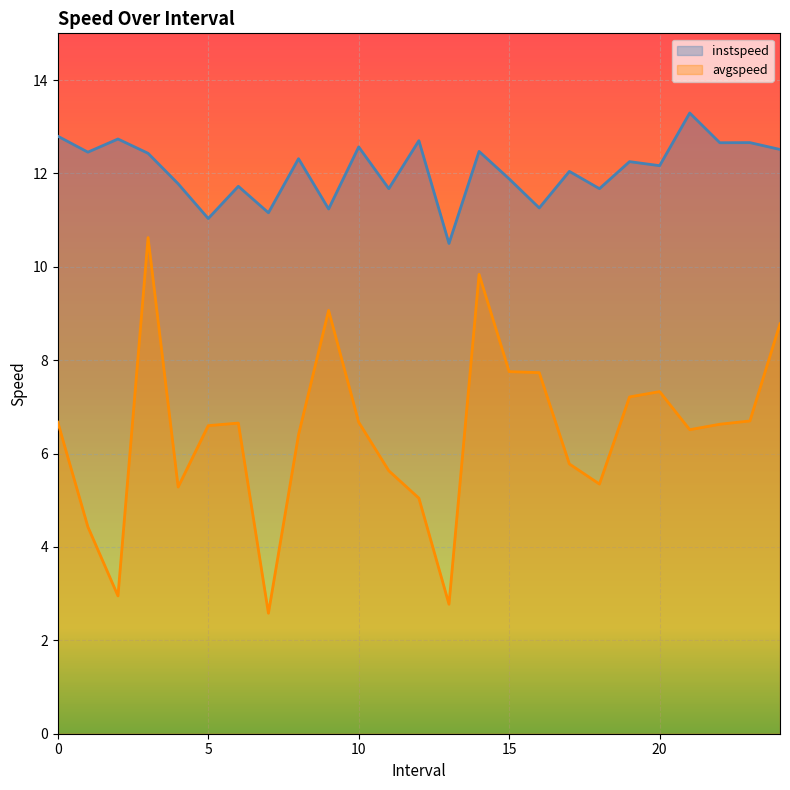

Reading left to right, list all the values displayed in this chart.

instspeed: 0.0=12.8	1.0=12.5	2.0=12.7	3.0=12.4	4.0=11.8	5.0=11.0	6.0=11.7	7.0=11.2	8.0=12.3	9.0=11.2	10.0=12.6	11.0=11.7	12.0=12.7	13.0=10.5	14.0=12.5	15.0=11.9	16.0=11.3	17.0=12.0	18.0=11.7	19.0=12.3	20.0=12.2	21.0=13.3	22.0=12.7	23.0=12.7	24.0=12.5
avgspeed: 0.0=6.7	1.0=4.4	2.0=3.0	3.0=10.6	4.0=5.3	5.0=6.6	6.0=6.7	7.0=2.6	8.0=6.4	9.0=9.1	10.0=6.7	11.0=5.6	12.0=5.0	13.0=2.8	14.0=9.8	15.0=7.8	16.0=7.7	17.0=5.8	18.0=5.3	19.0=7.2	20.0=7.3	21.0=6.5	22.0=6.6	23.0=6.7	24.0=8.8